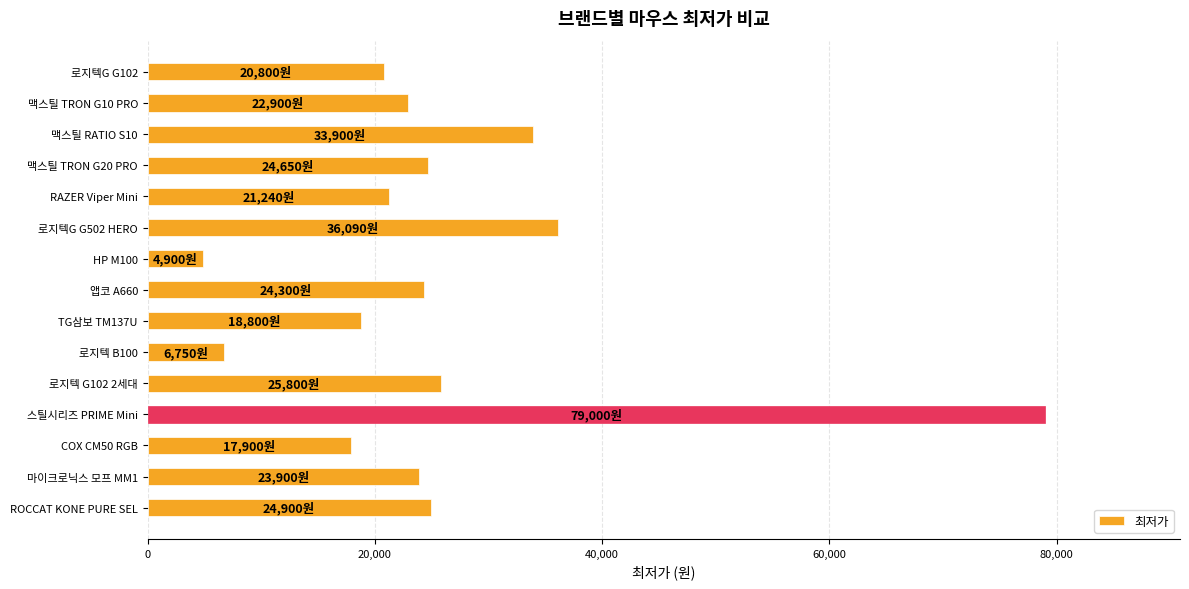

What is the value of the 4th bar from the top?

24650